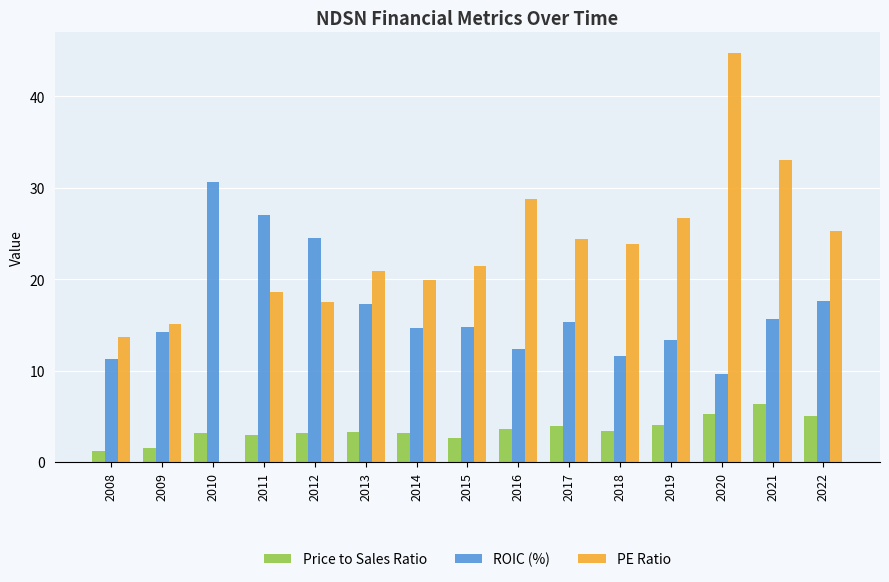

What is the sum of the ROIC (%) values at 2015 and 2016?

27.1